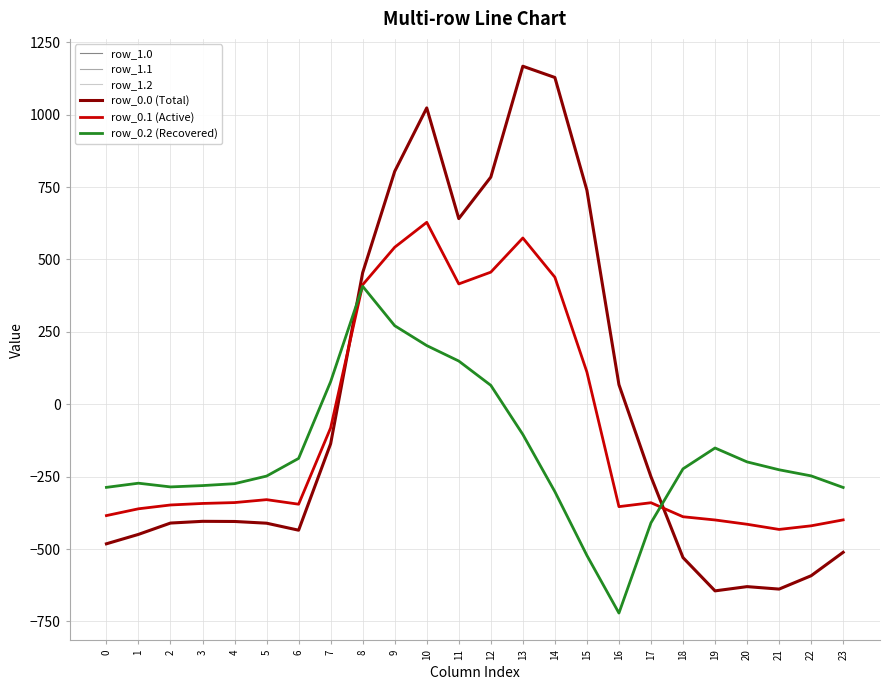

How many interior local peaks does the row_1.0 series have?

4